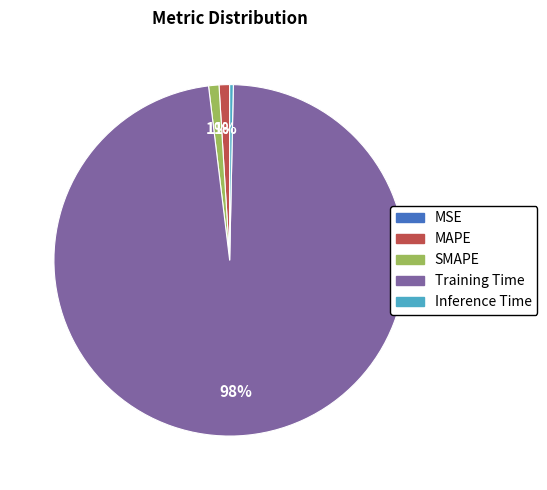

Do SMAPE and Inference Time together represent more than half of the pie?

No